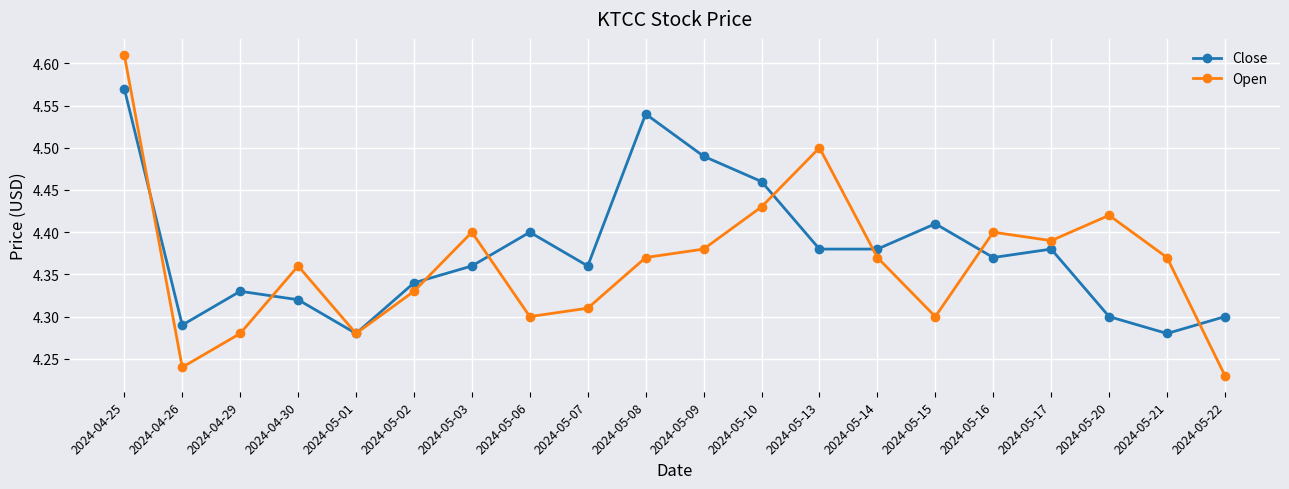

What is the sum of the Open values at 2024-04-25 and 2024-05-10?

9.0